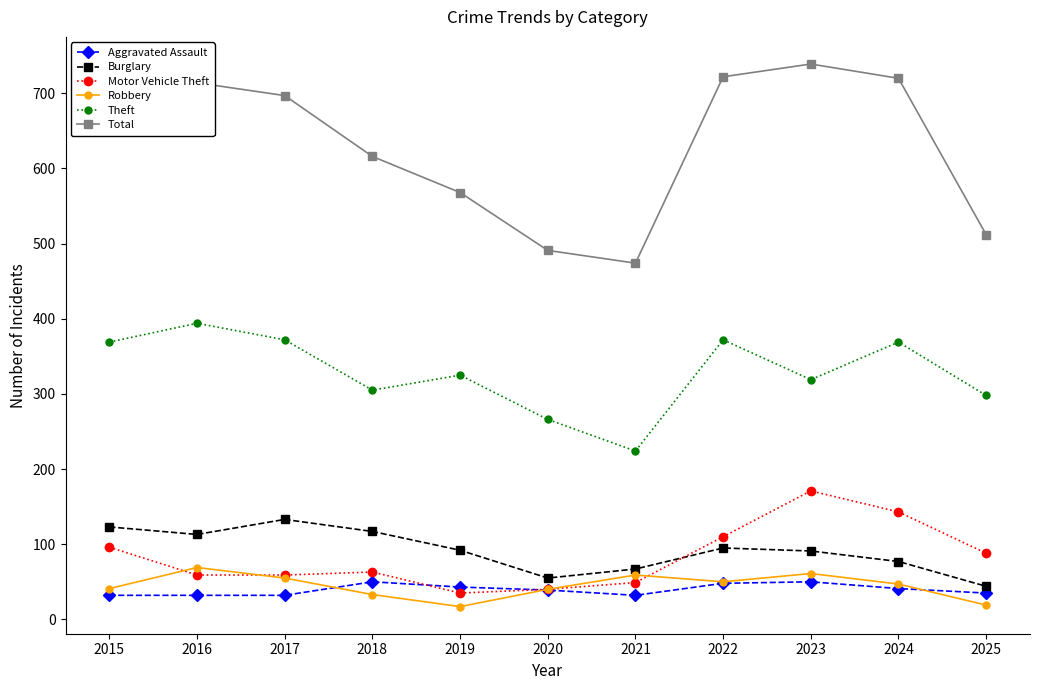

What is the greatest value displayed?

739